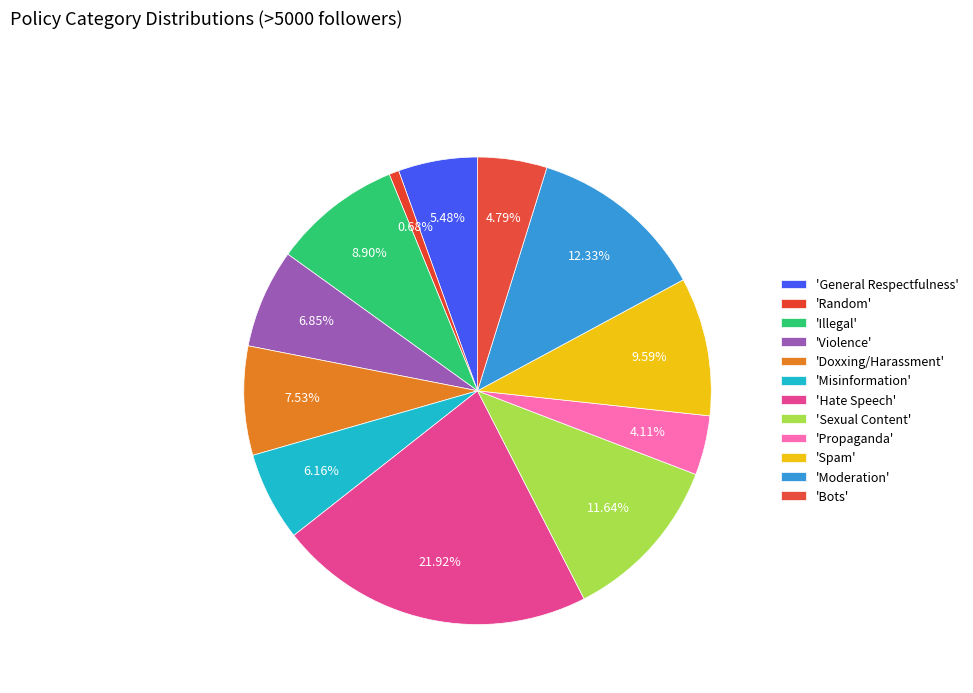

How many segments does this pie chart have?

12